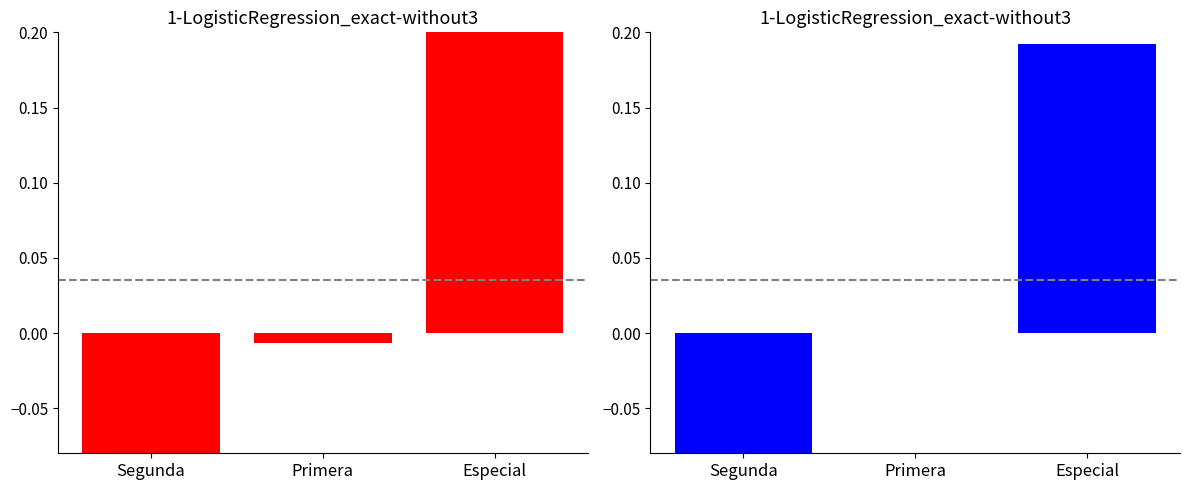

Rank the categories by Precio $/Kg value from lowest to highest.

Segunda, Primera, Especial